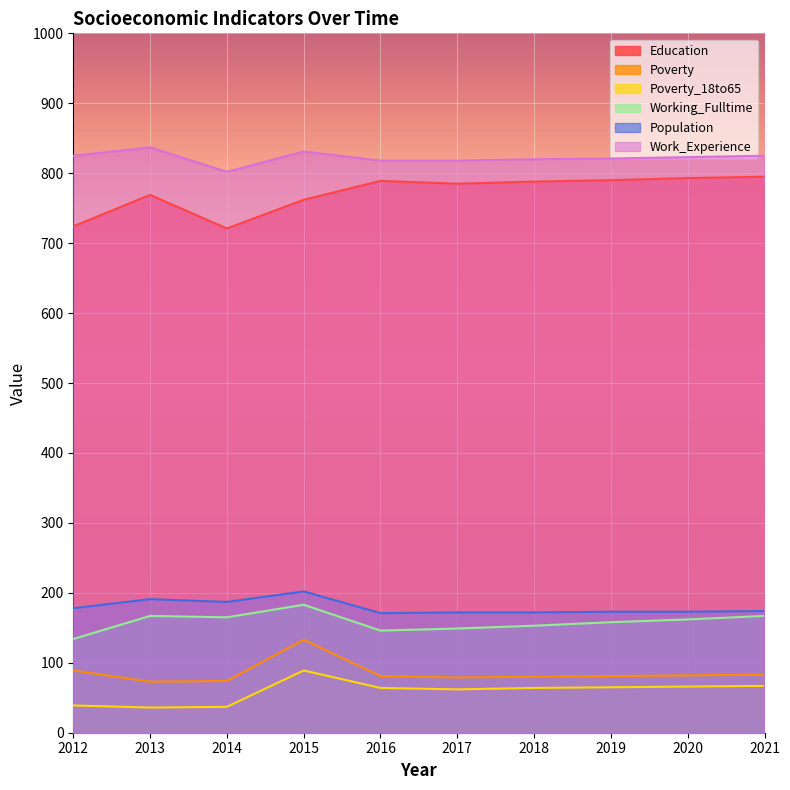

Where is Poverty_18to65 nearest to the value 62?

2017